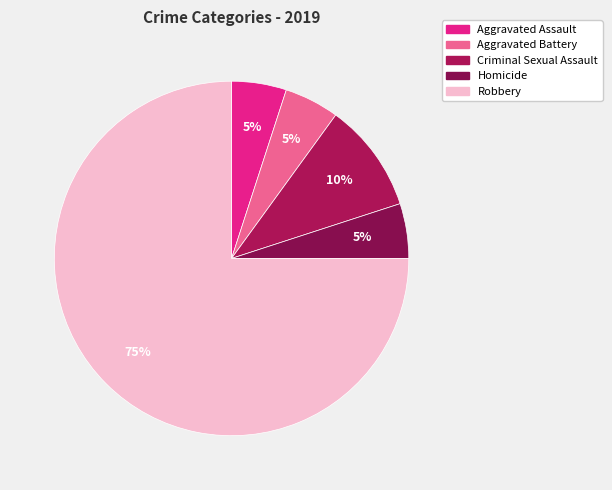

Rank the categories by value from highest to lowest.

Robbery, Criminal Sexual Assault, Aggravated Assault, Aggravated Battery, Homicide